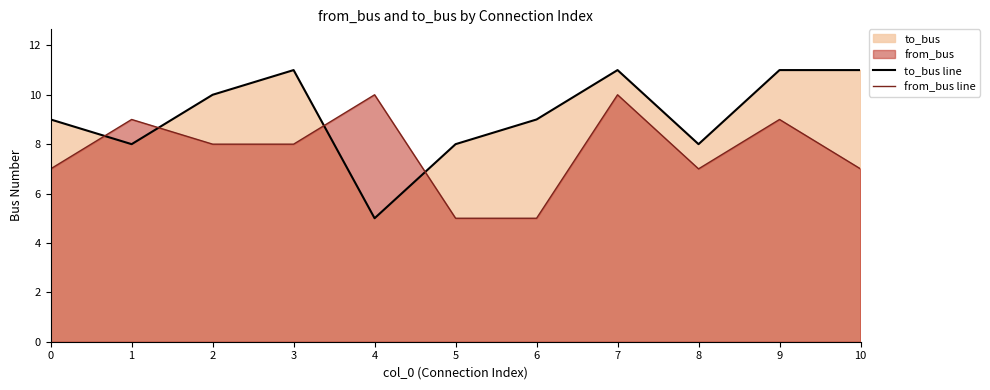

At which category is the sum across all series the highest?

7